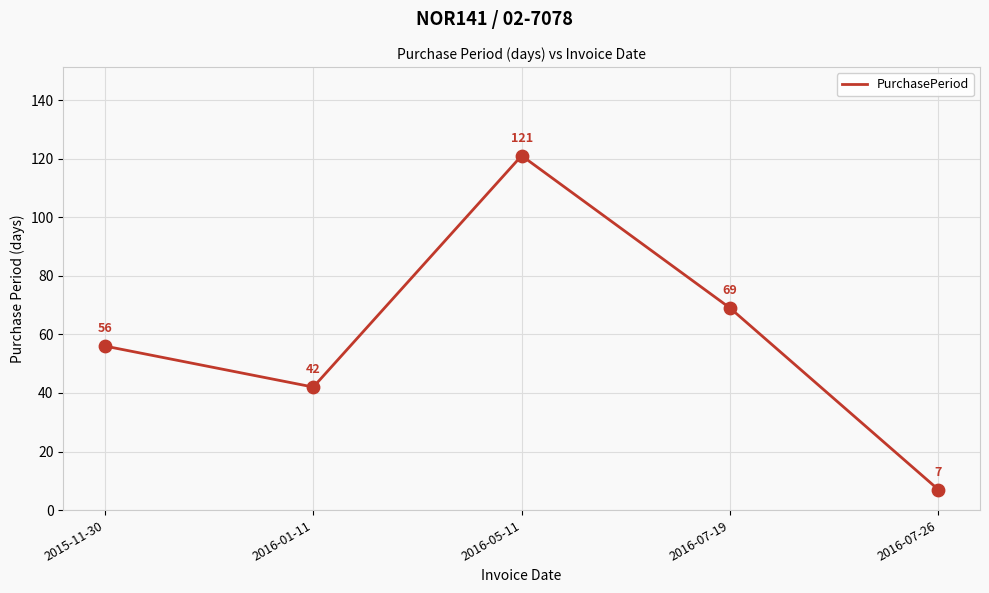

What is the change in value from 2015-11-30 to 2016-05-11?

+65